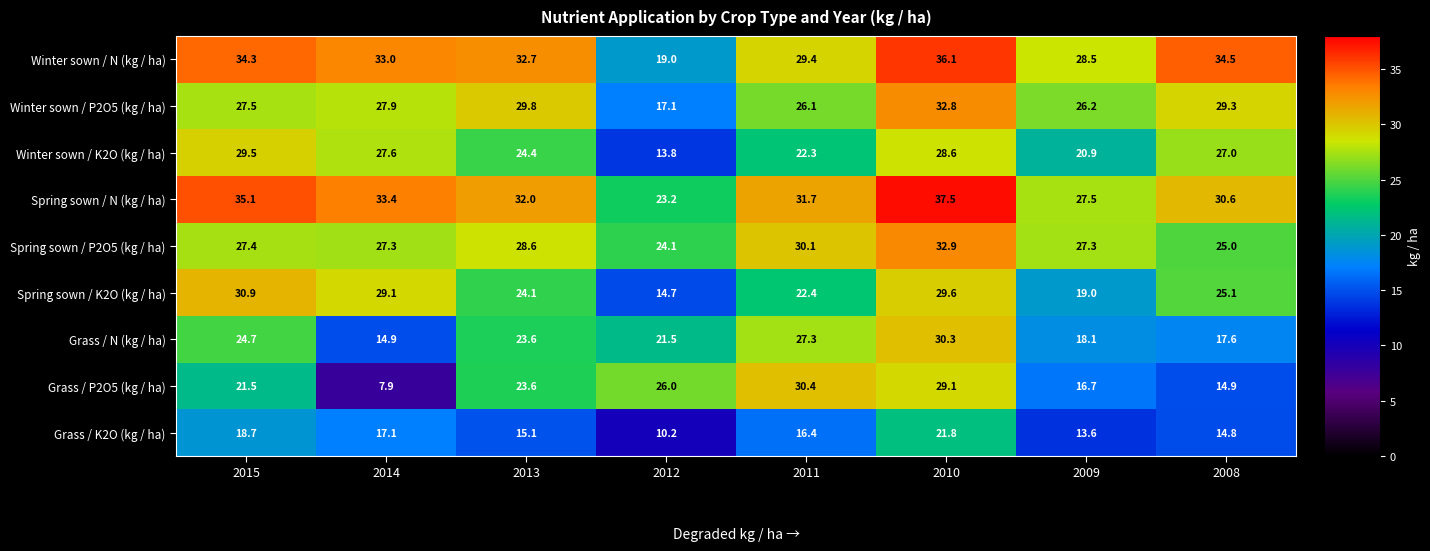

Which series changed the most between 2015 and 2014?

Grass / P2O5 (kg / ha)